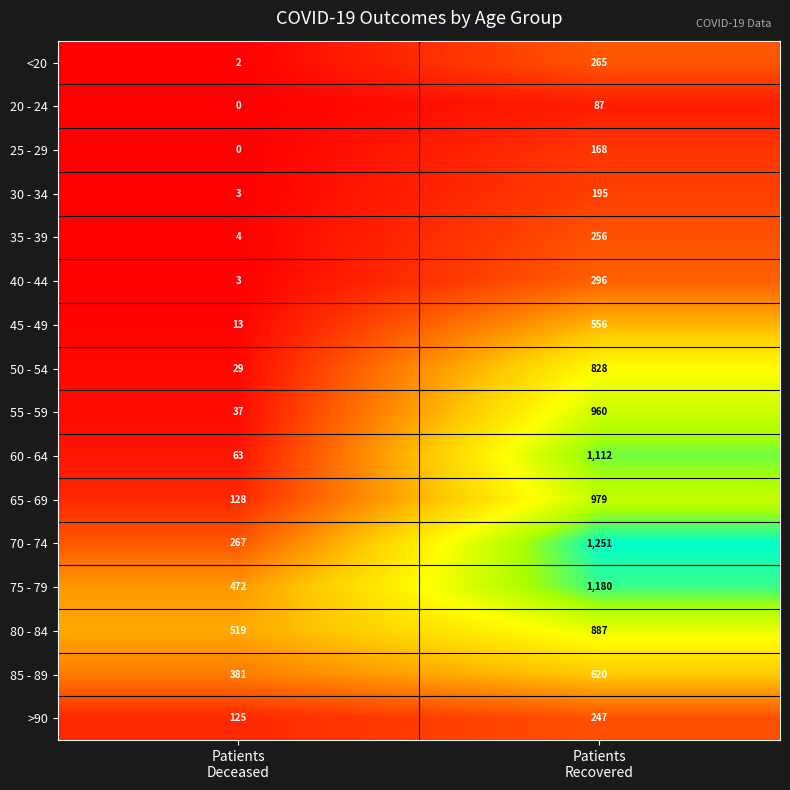

Which series has the largest range (max minus min)?

60 - 64